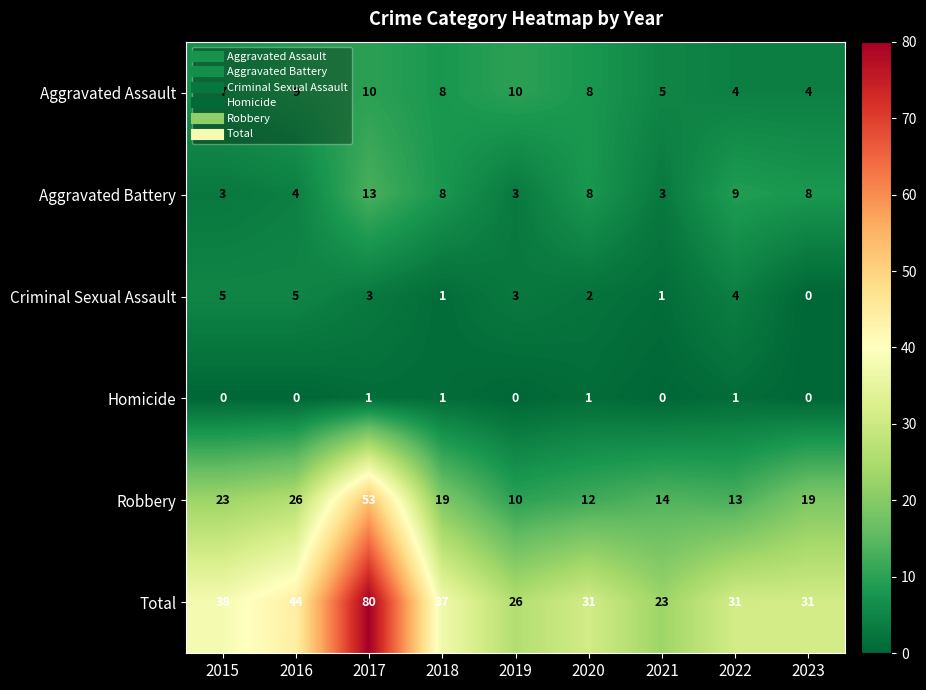

How many data points does each series have?

9